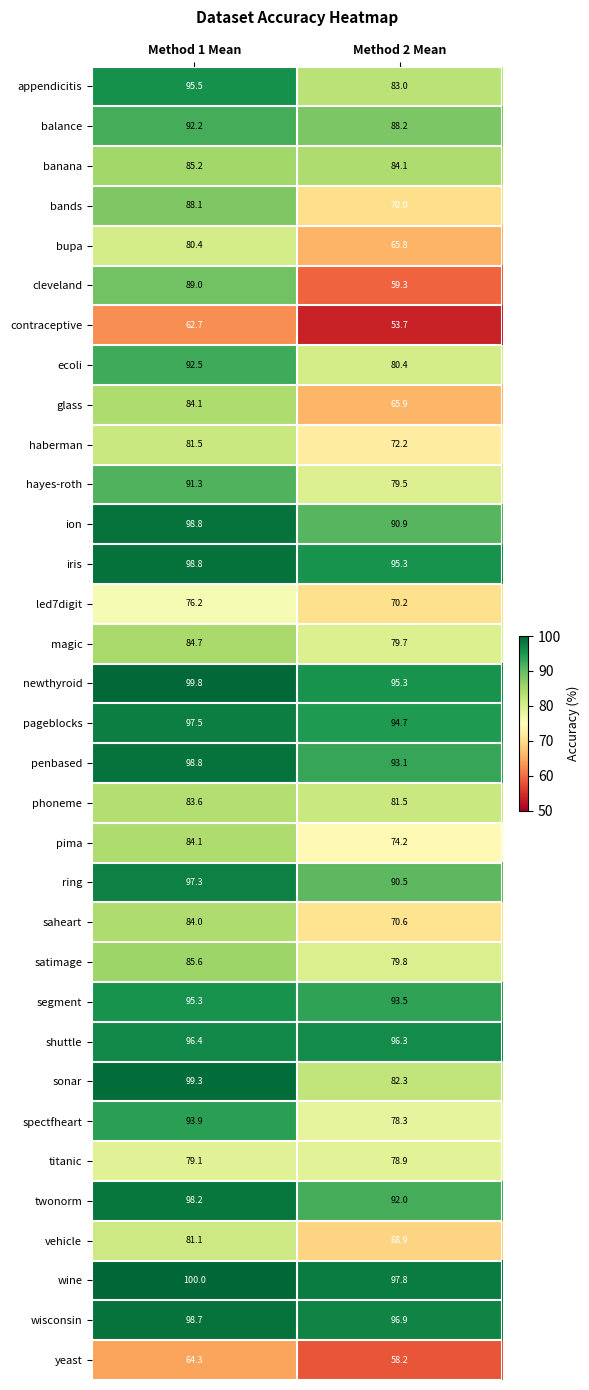

The value of shuttle at Method 1 Mean is 28.3. True or false?

False